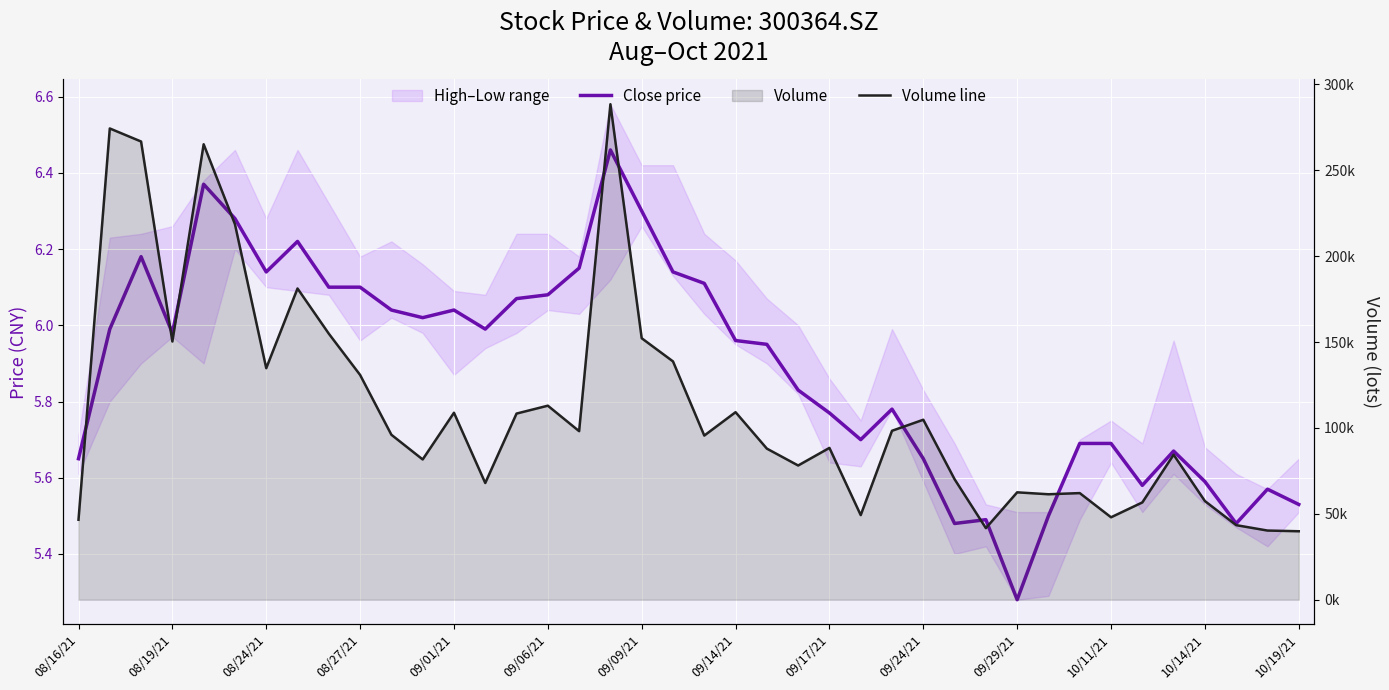

List the series in order of their peak value, highest first.

Volume line, Close price